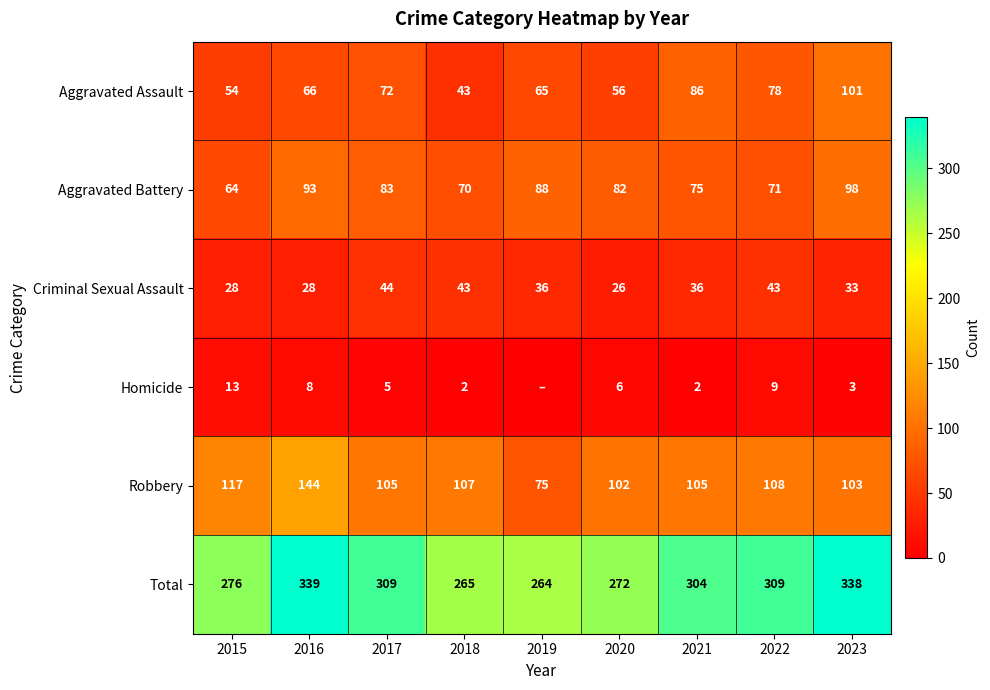

True or false: Aggravated Assault has a value of 79 at 2015.

False